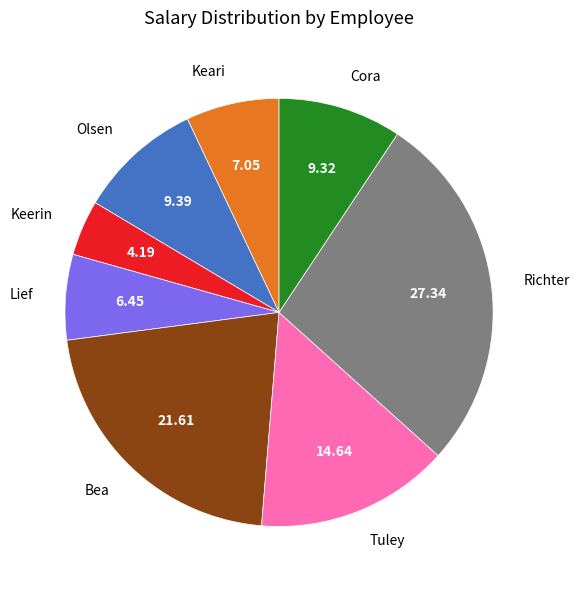

Which category has the biggest portion of the pie?

Richter